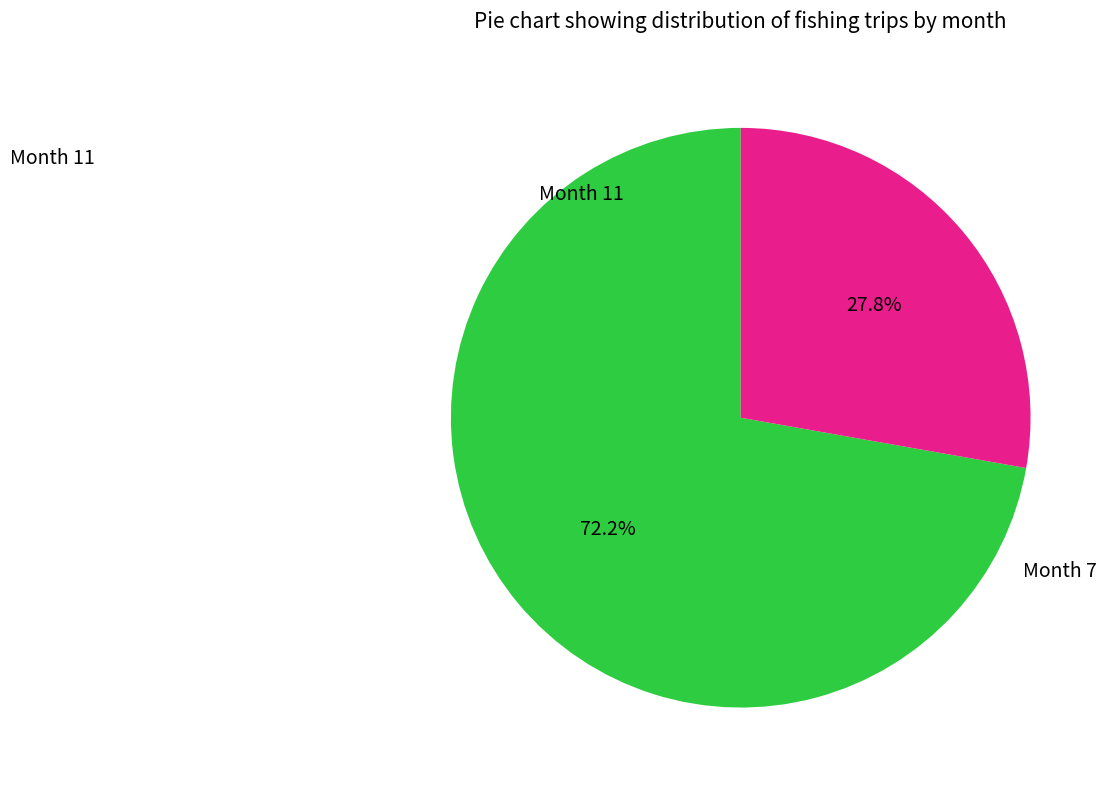

How many segments does this pie chart have?

2